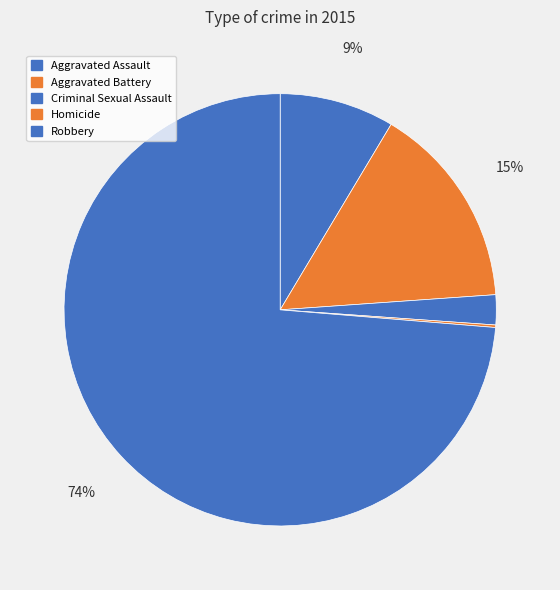

Is it true that Aggravated Battery is 24% of the pie?

False